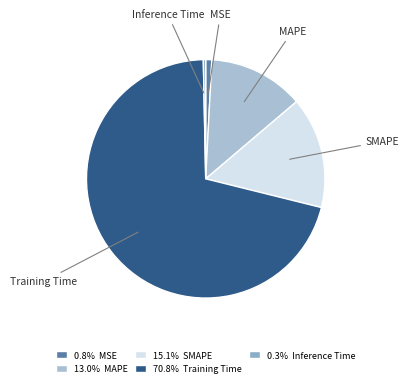

Is the sum of SMAPE and MAPE greater than half?

No